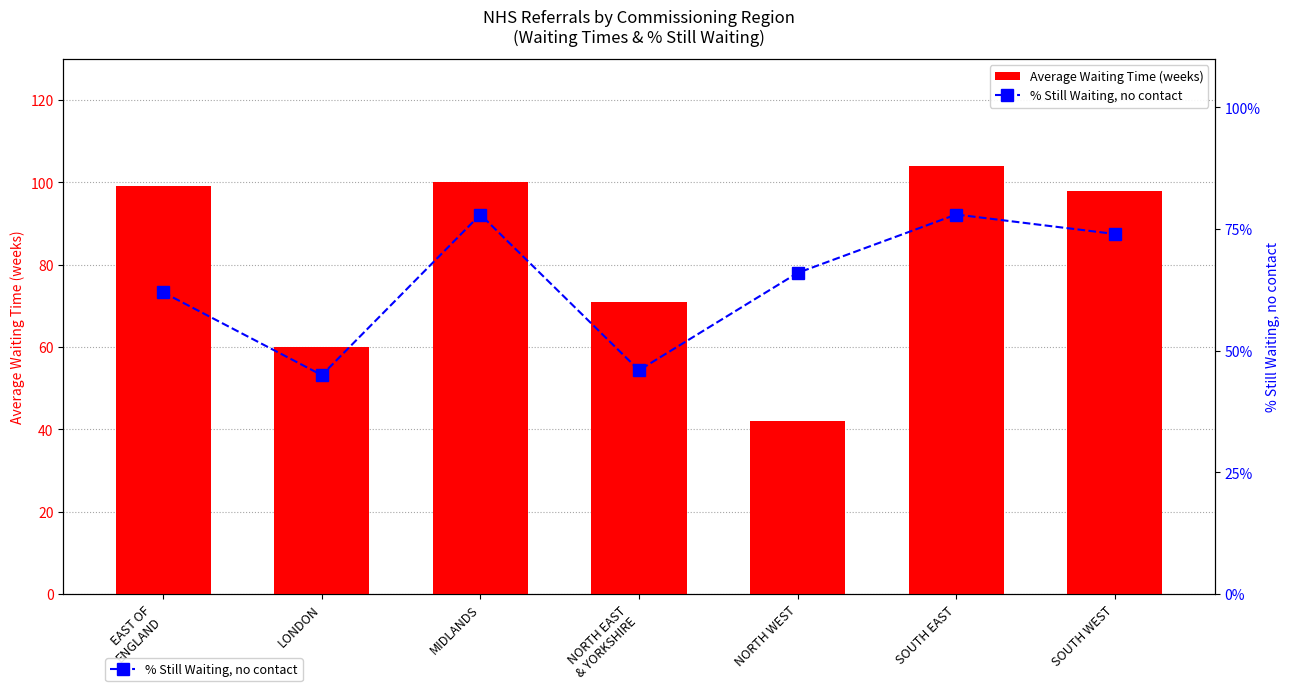

Reading right to left, transcribe all the data shown in this chart.

Average Waiting Time (weeks): SOUTH WEST=98	SOUTH EAST=104	NORTH WEST=42	NORTH EAST
& YORKSHIRE=71	MIDLANDS=100	LONDON=60	EAST OF
ENGLAND=99
% Still Waiting, no contact: SOUTH WEST=74	SOUTH EAST=78	NORTH WEST=66	NORTH EAST
& YORKSHIRE=46	MIDLANDS=78	LONDON=45	EAST OF
ENGLAND=62